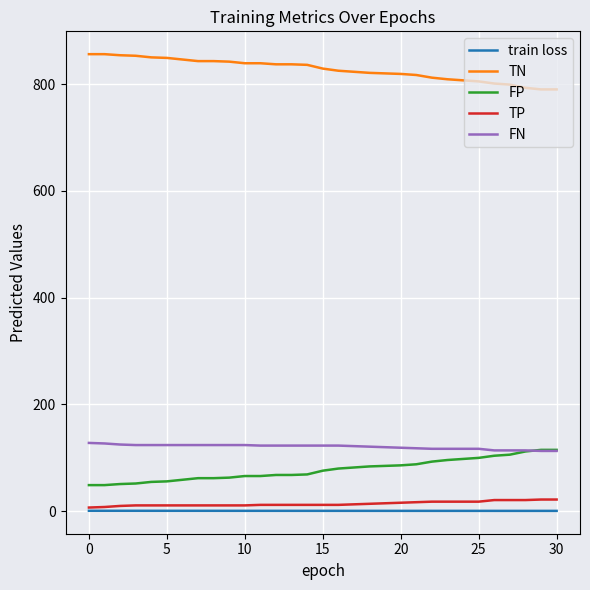

What is the lowest value of the FP series?

49.0